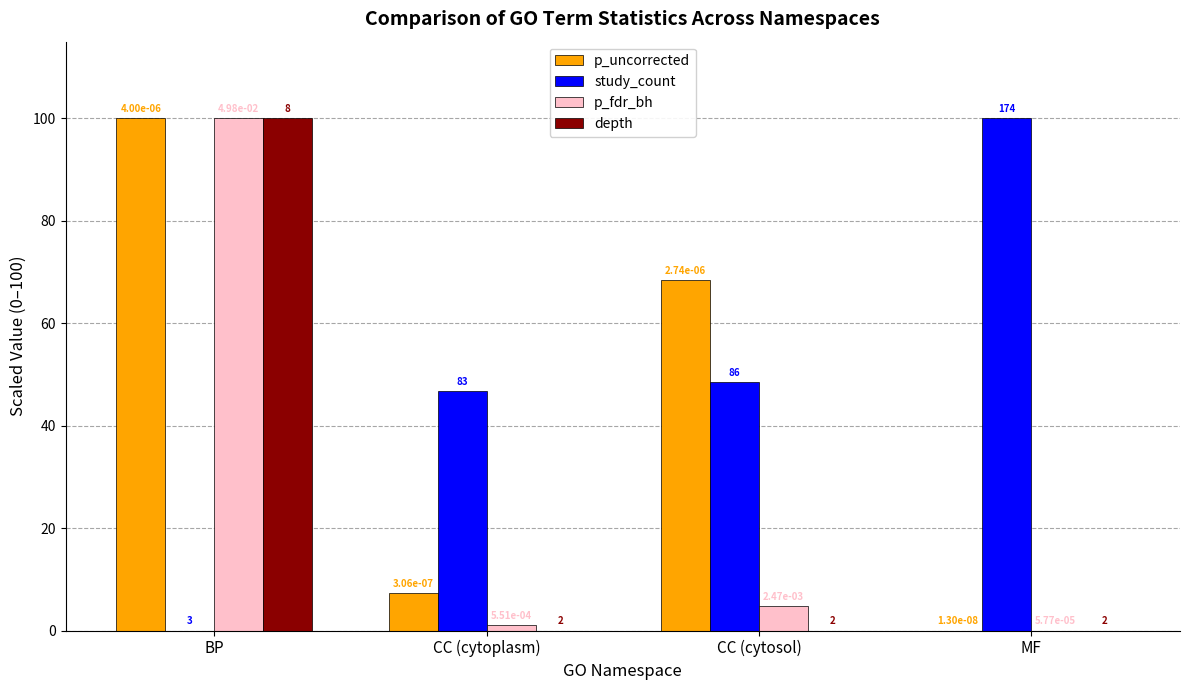

What are all the series names shown in the legend?

p_uncorrected, study_count, p_fdr_bh, depth